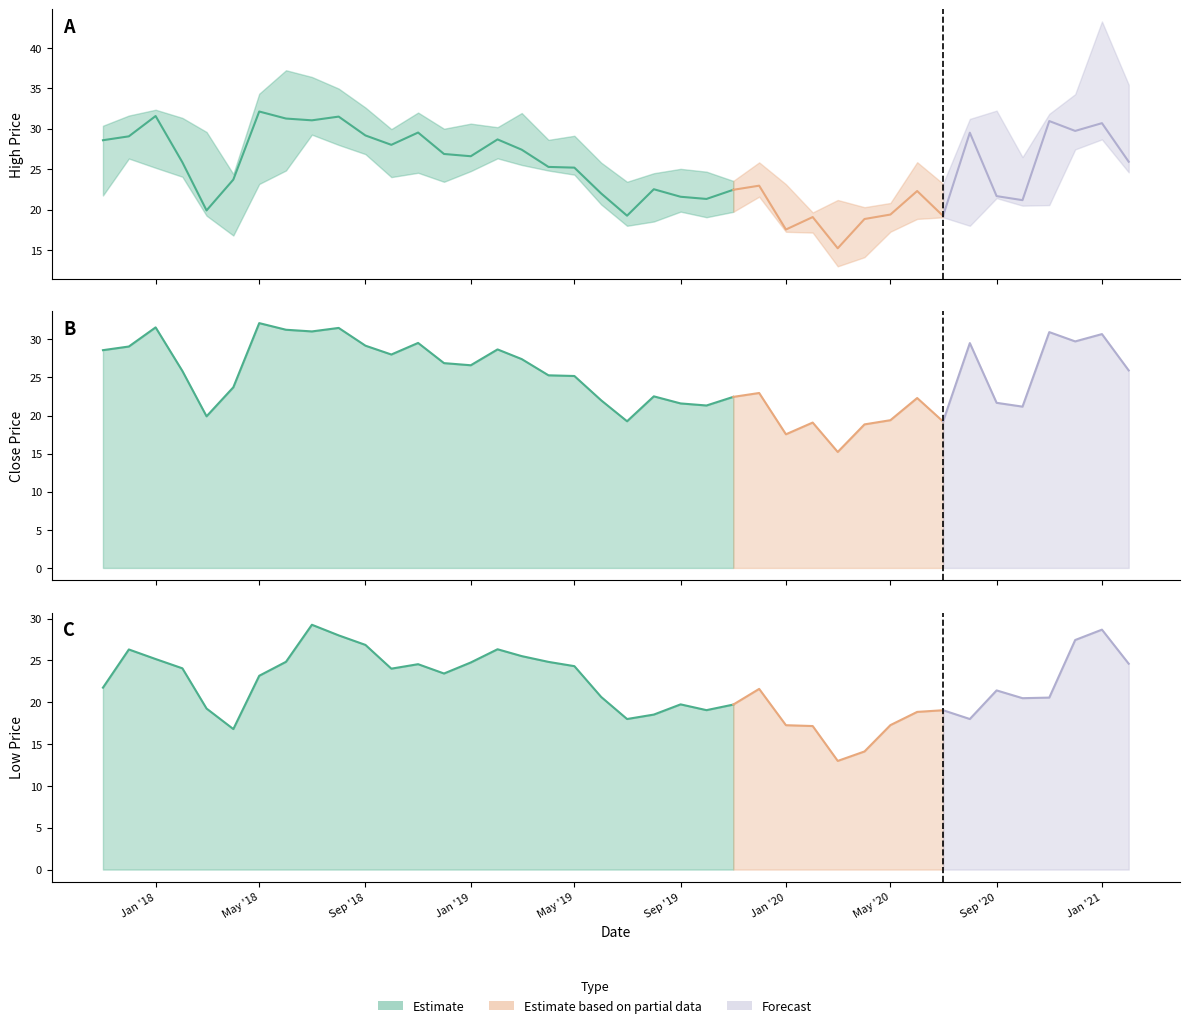

How many values in the Close series are below 25?

18